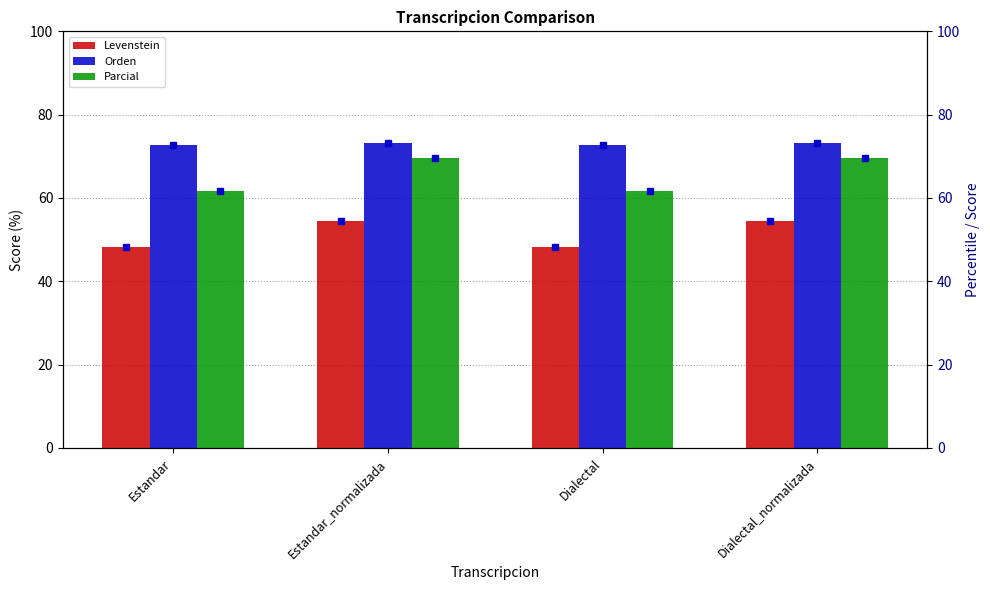

What is the highest value of the Parcial series?

69.5